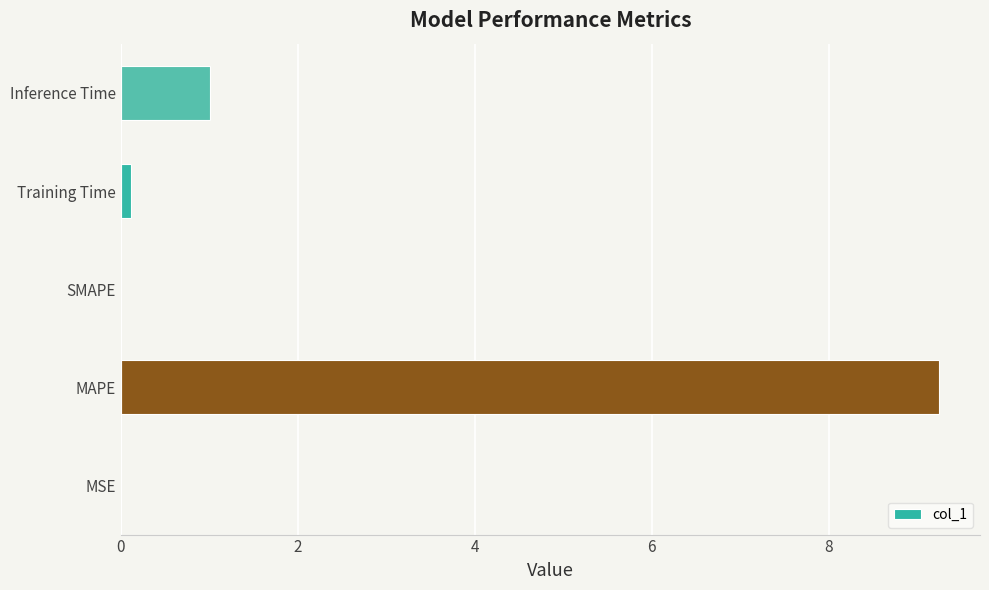

Where is the data nearest to the value 4?

Inference Time